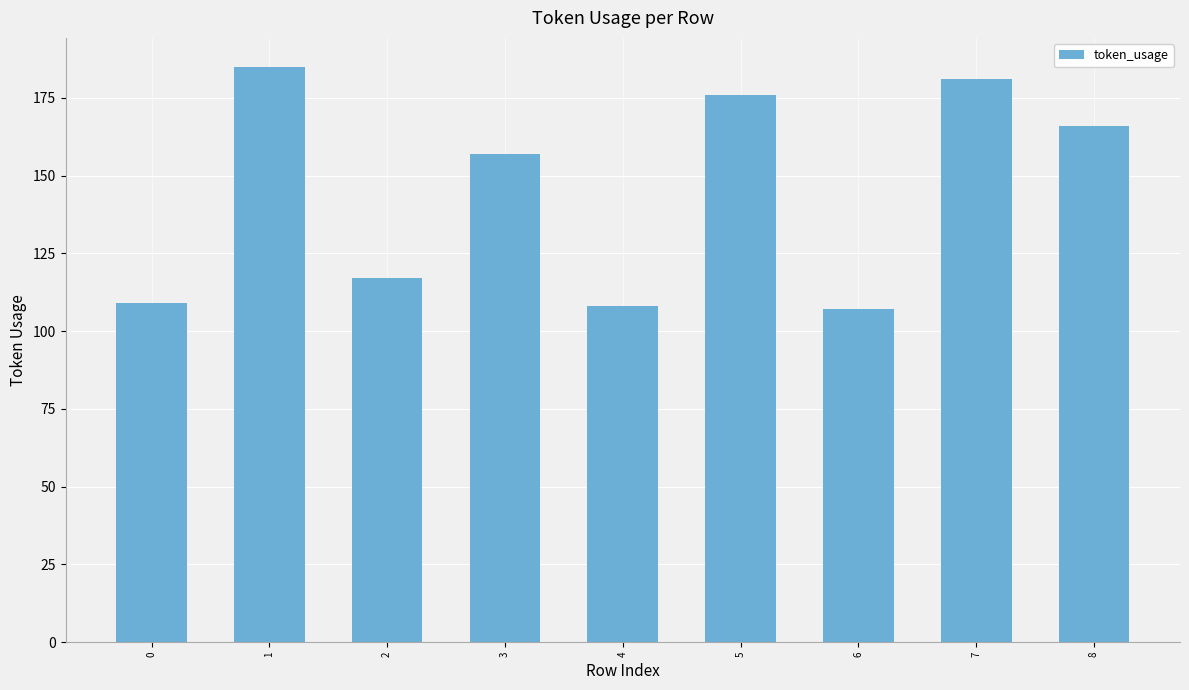

Does the chart contain stacked bars?

No